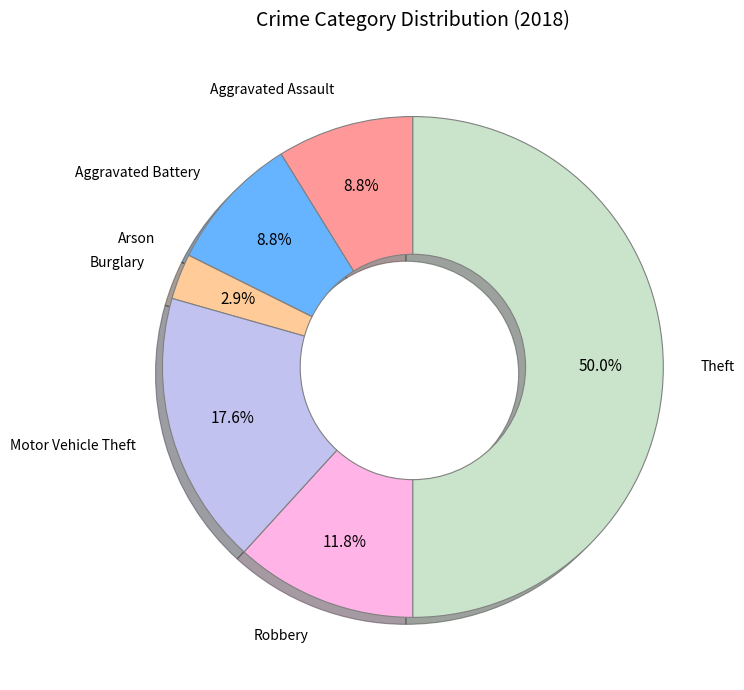

Which category has the biggest portion of the pie?

Theft